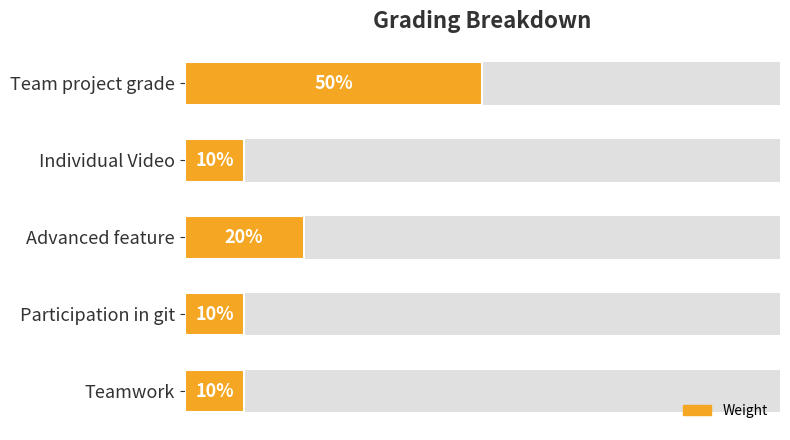

Is it true that the value at Participation in git is 0.2?

False